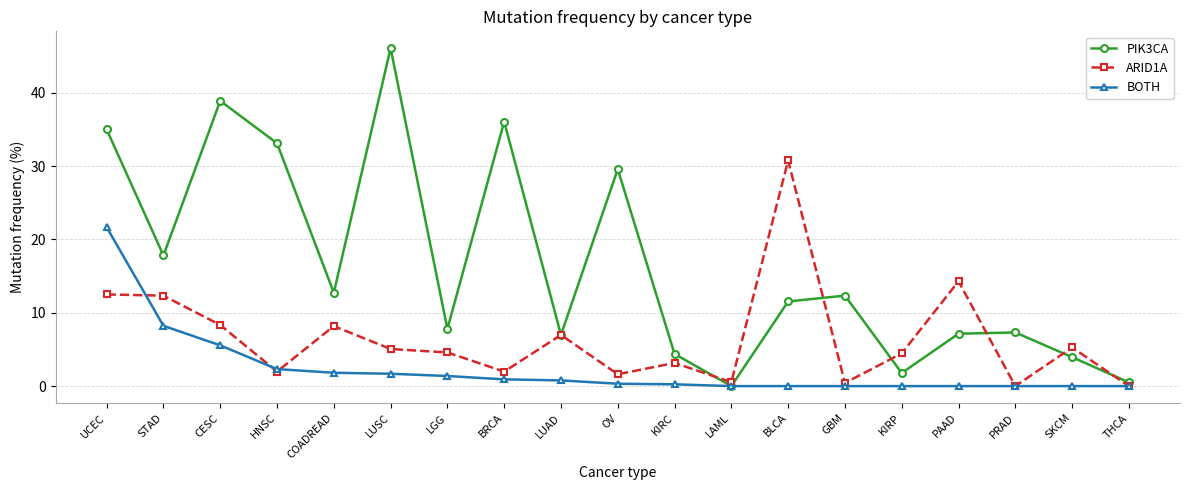

Where is the first local minimum for ARID1A?

HNSC